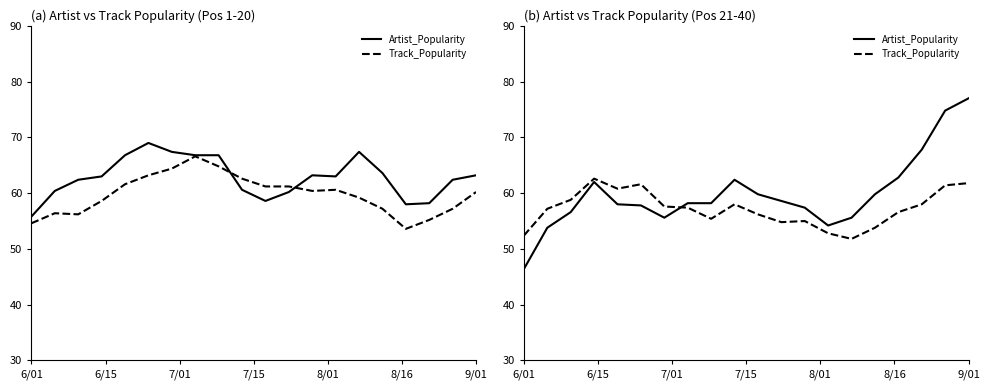

Which series ends up on top after the final intersection of Track_Popularity and Artist_Popularity?

Artist_Popularity